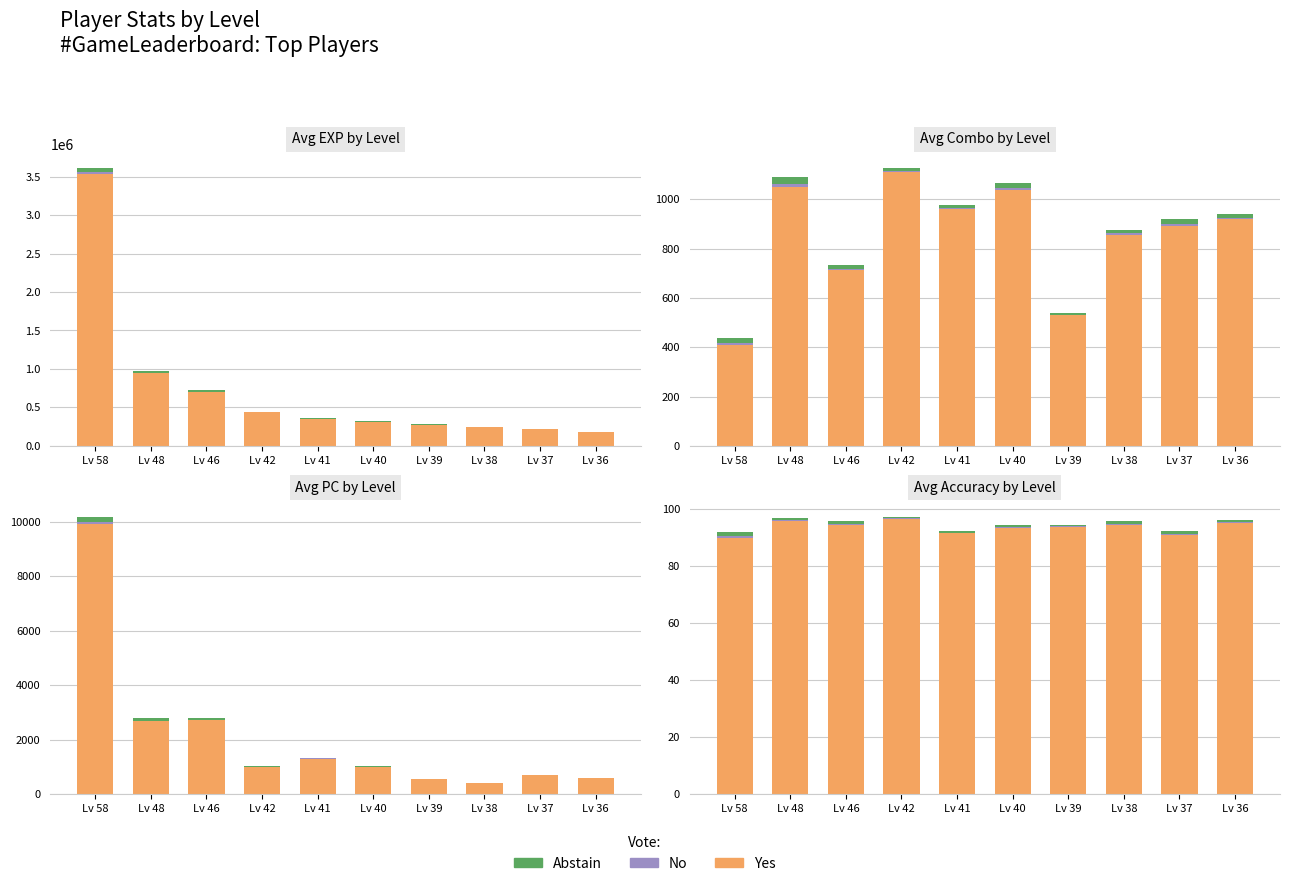

Which series has the largest range (max minus min)?

Yes